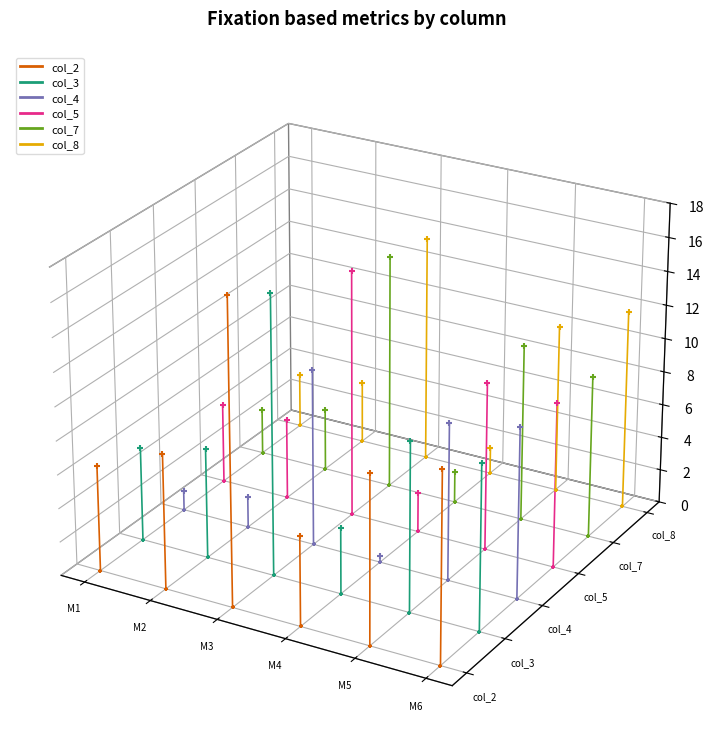

Is the value of col_7 at M1 greater than the value of col_3 at M2?

No